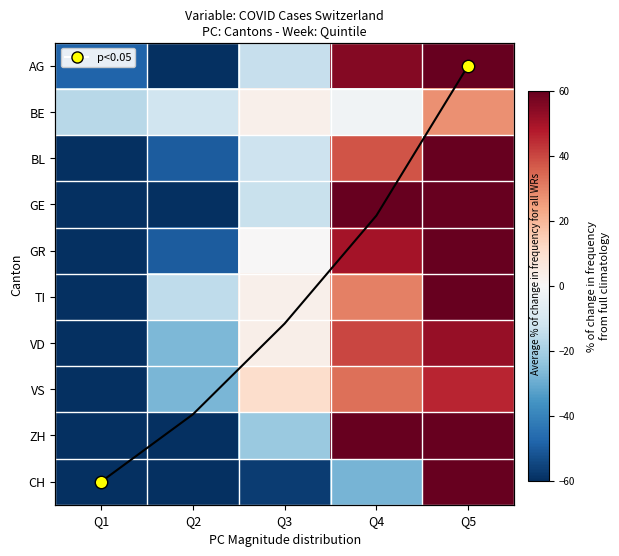

What is the difference between the second highest and minimum values in the ZH series?

175.3